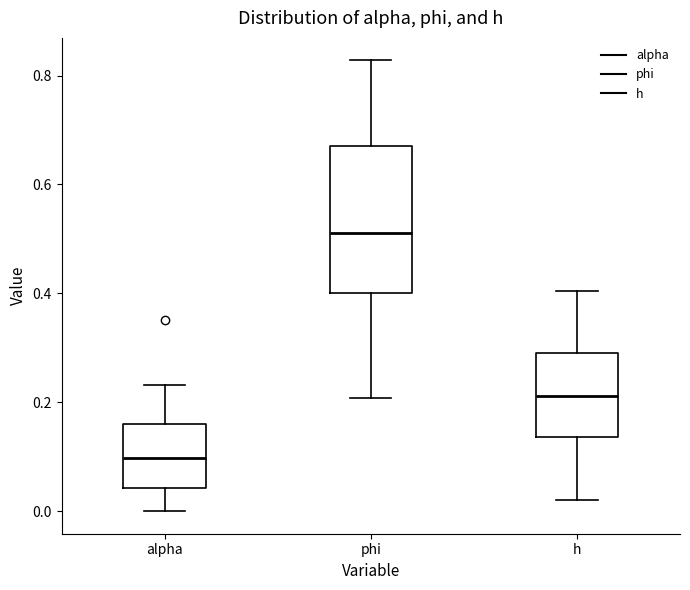

Comparing the boxes themselves (not the whiskers), which one is the tallest?

phi